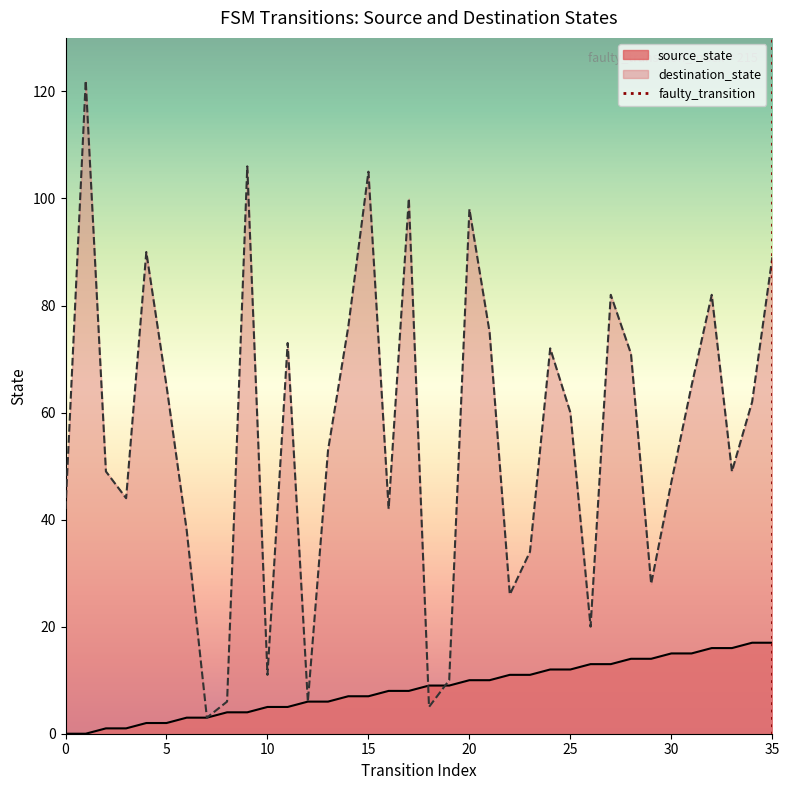

Which series has the largest total across all categories?

destination_state